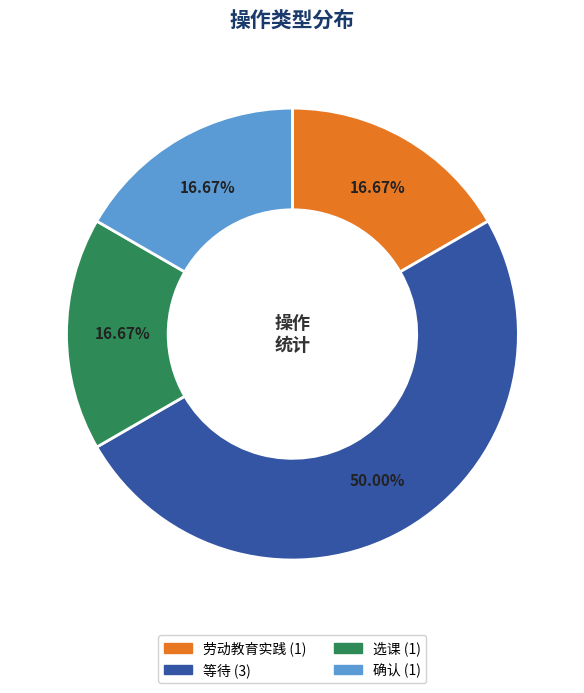

To the nearest percent, what is the difference between the largest and smallest slice percentages?

33%